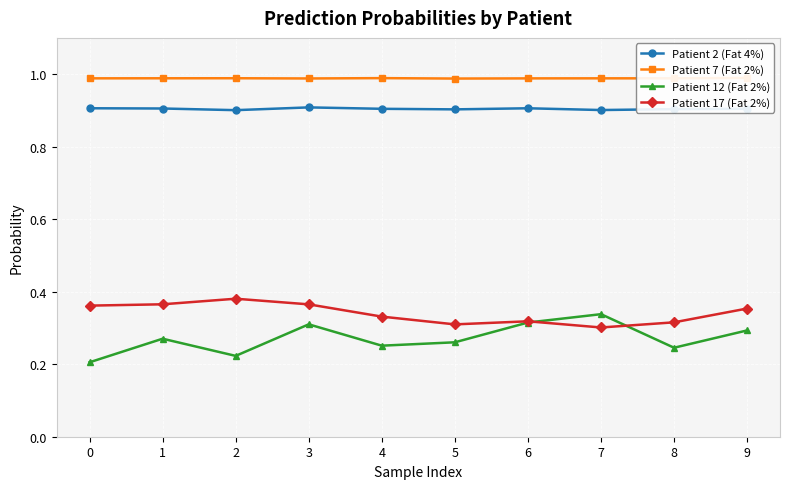

Reading left to right, what are all the values shown in this chart?

Patient 2 (Fat 4%): 0=0.9	1=0.9	2=0.9	3=0.9	4=0.9	5=0.9	6=0.9	7=0.9	8=0.9	9=0.9
Patient 7 (Fat 2%): 0=1.0	1=1.0	2=1.0	3=1.0	4=1.0	5=1.0	6=1.0	7=1.0	8=1.0	9=1.0
Patient 12 (Fat 2%): 0=0.2	1=0.3	2=0.2	3=0.3	4=0.3	5=0.3	6=0.3	7=0.3	8=0.2	9=0.3
Patient 17 (Fat 2%): 0=0.4	1=0.4	2=0.4	3=0.4	4=0.3	5=0.3	6=0.3	7=0.3	8=0.3	9=0.4